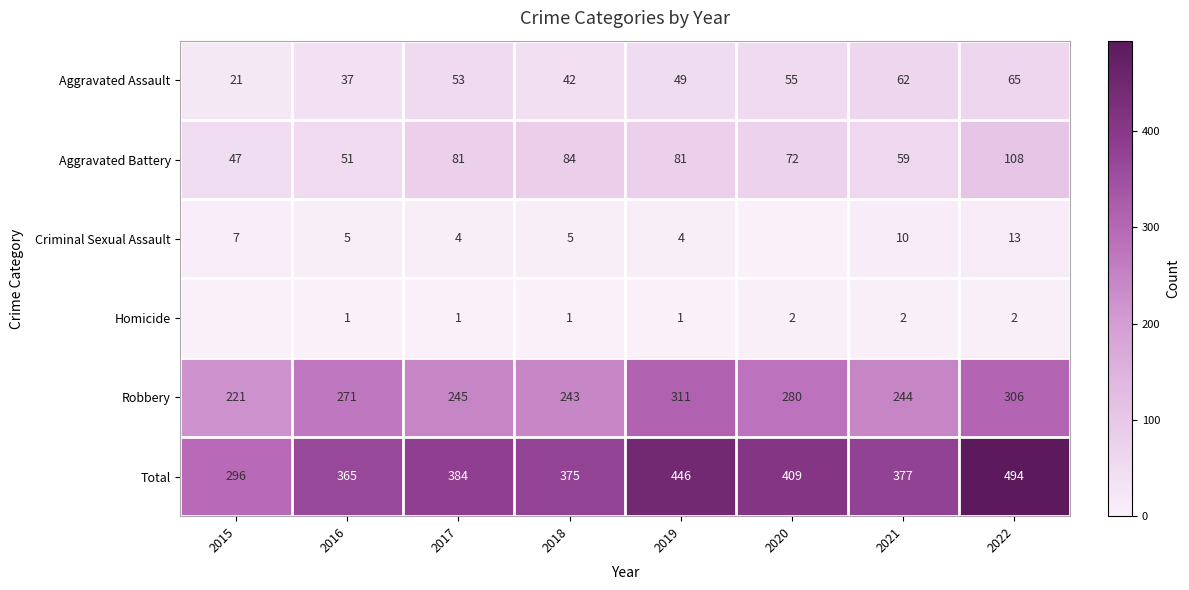

What is the average value of the Total series?

393